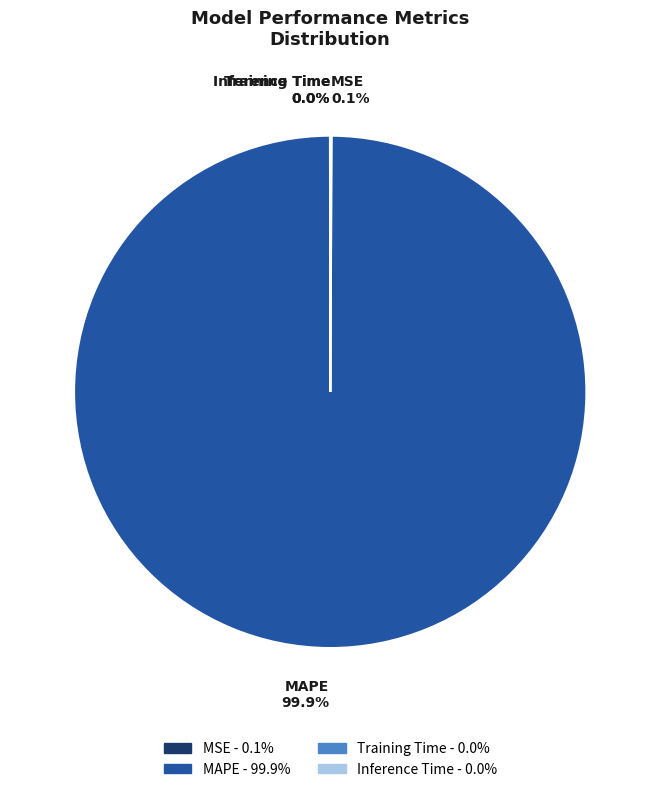

Which category has the biggest portion of the pie?

MAPE